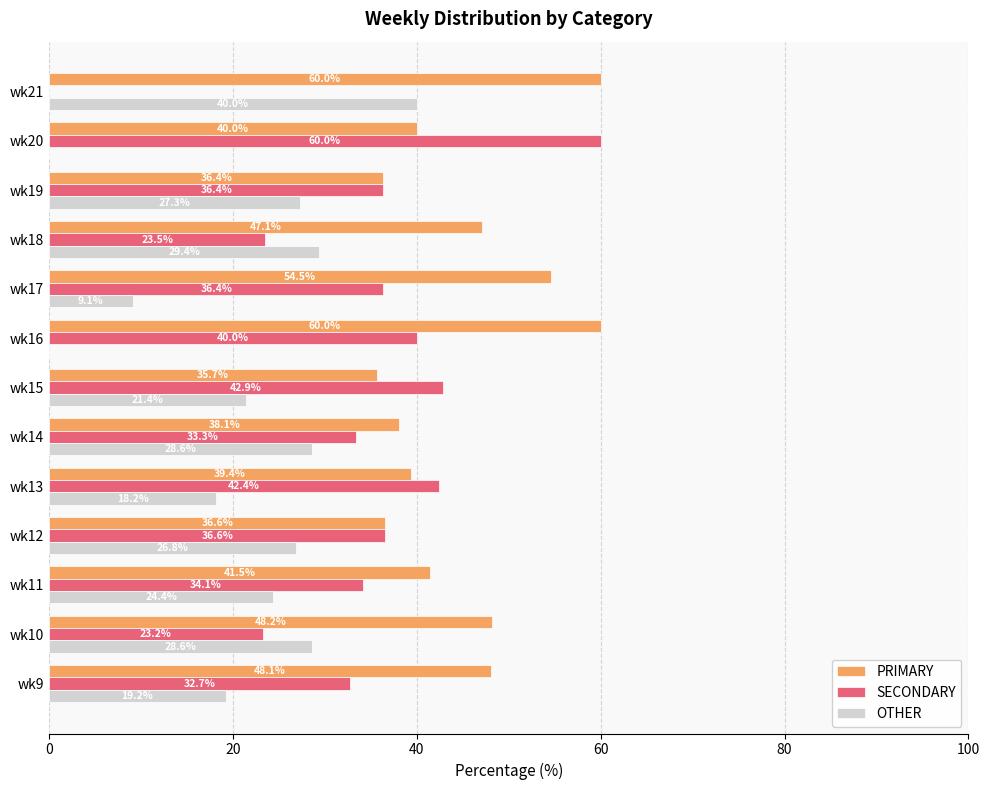

Between wk11 and wk17, which series saw the biggest shift?

OTHER